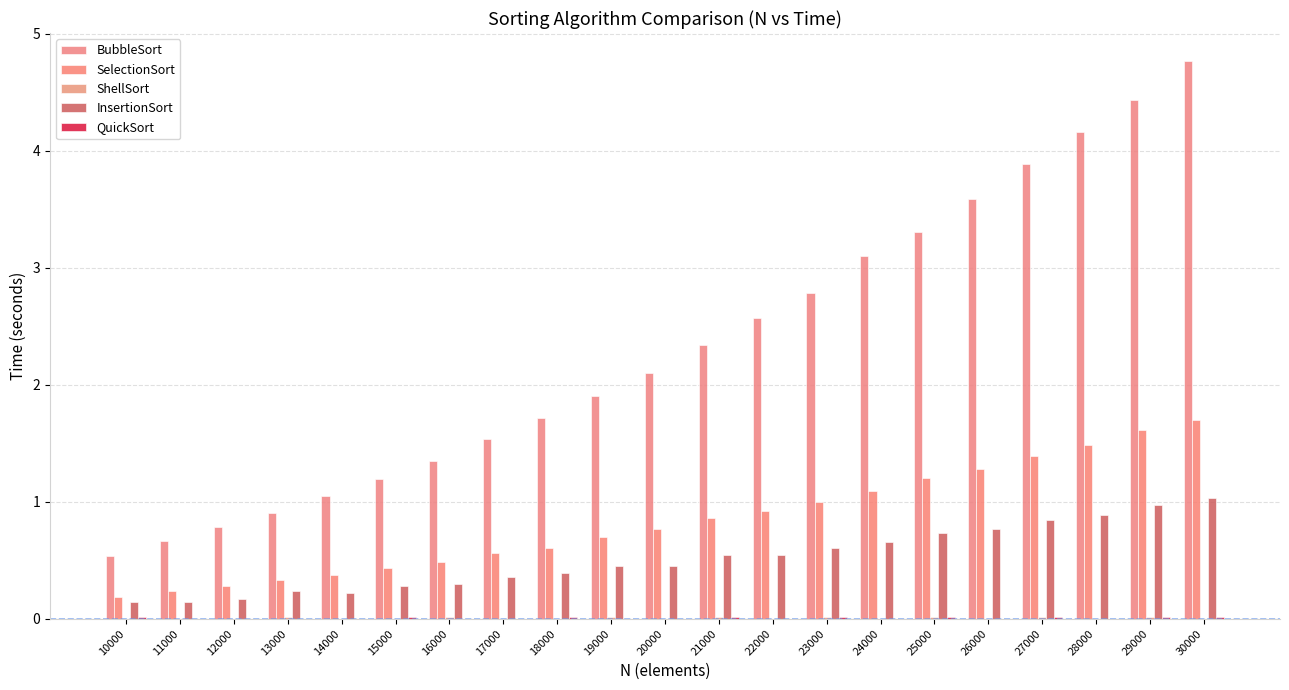

How many categories are shown in the chart?

21